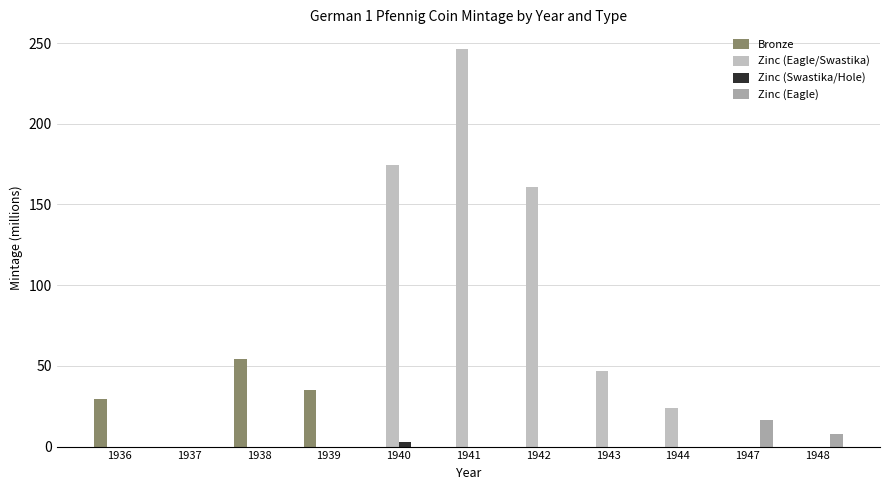

True or false: Zinc (Swastika/Hole) has a value of 0.0 at 1948.

True